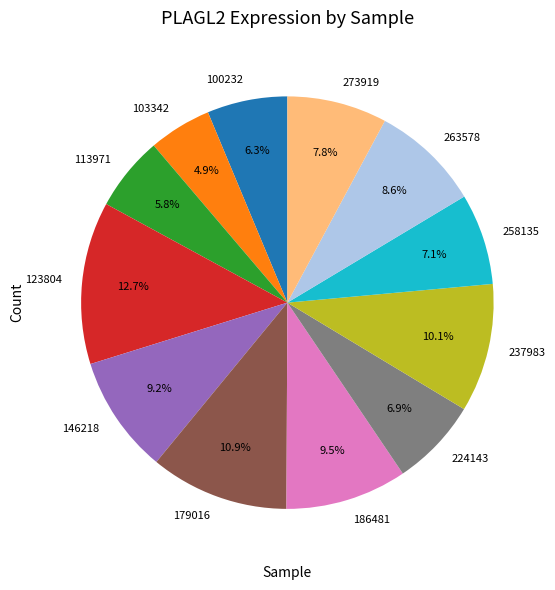

Count the number of slices in the pie.

12